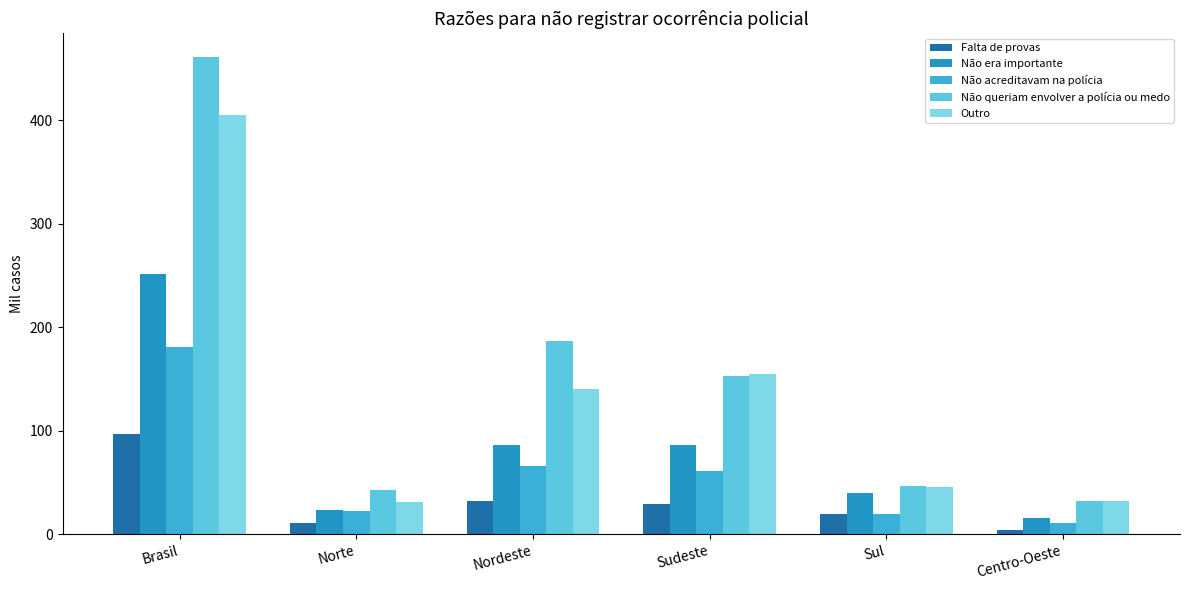

Does the chart contain any negative values?

No